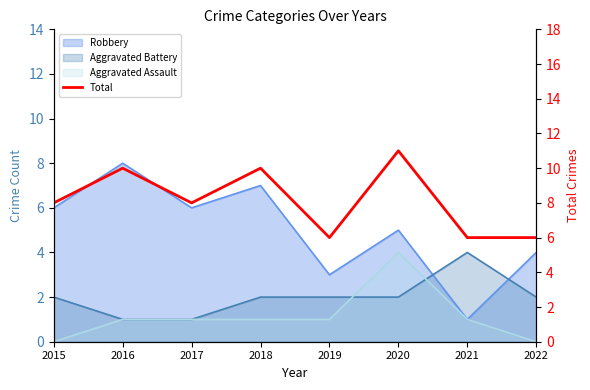

Reading right to left, what are all the values shown in this chart?

6	6	11	6	10	8	10	8